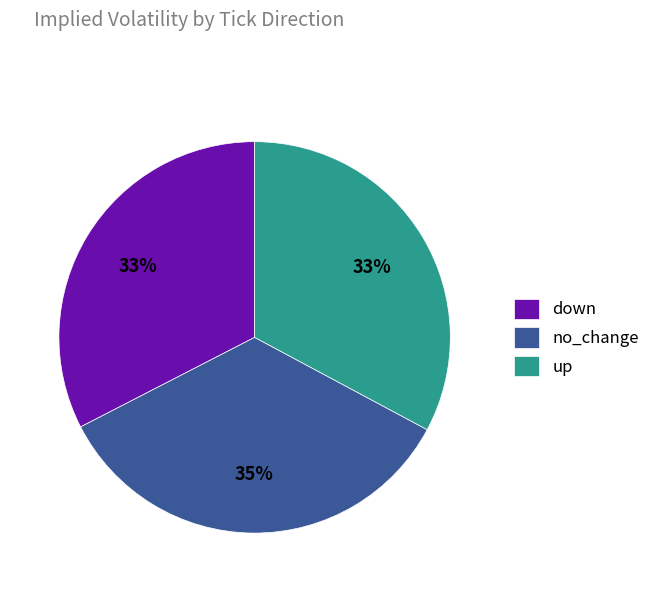

What is the largest slice in the pie chart?

no_change